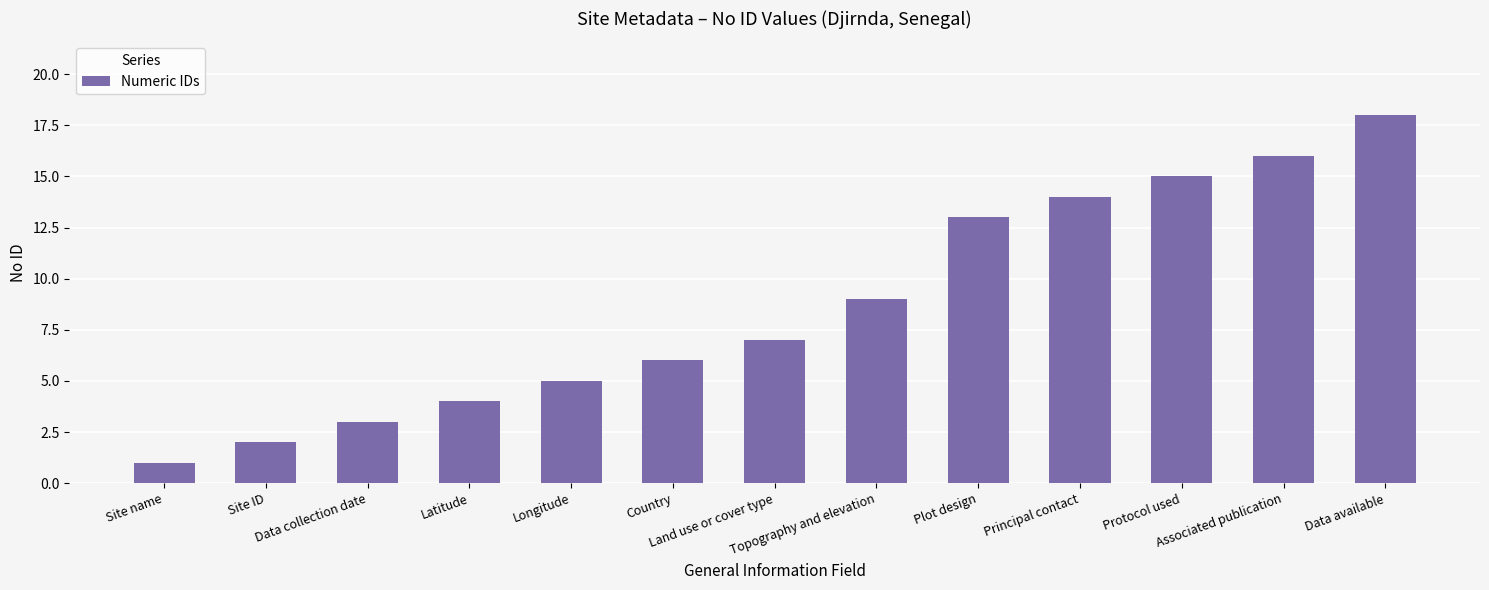

What is the change in value from Data collection date to Plot design?

+10